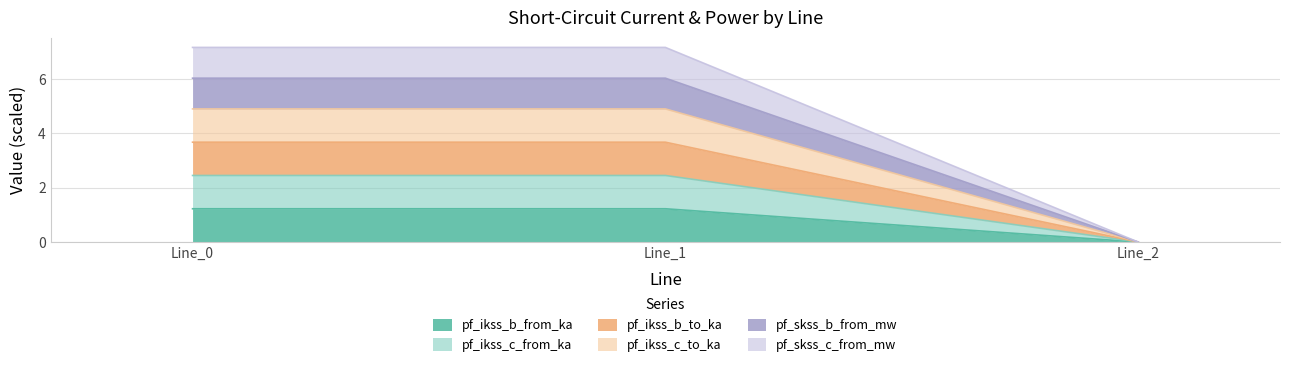

Does the chart have visible grid lines?

Yes